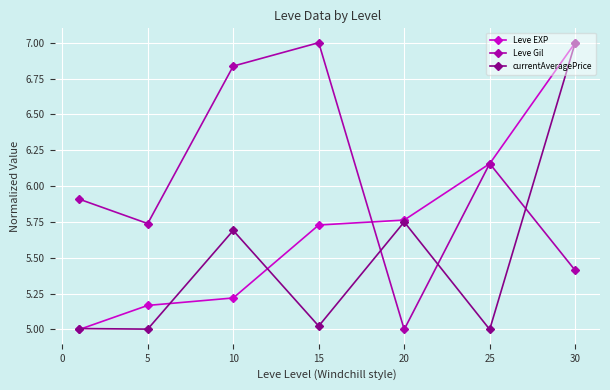

After their last crossing, which series has the higher values: currentAveragePrice or Leve Gil?

currentAveragePrice